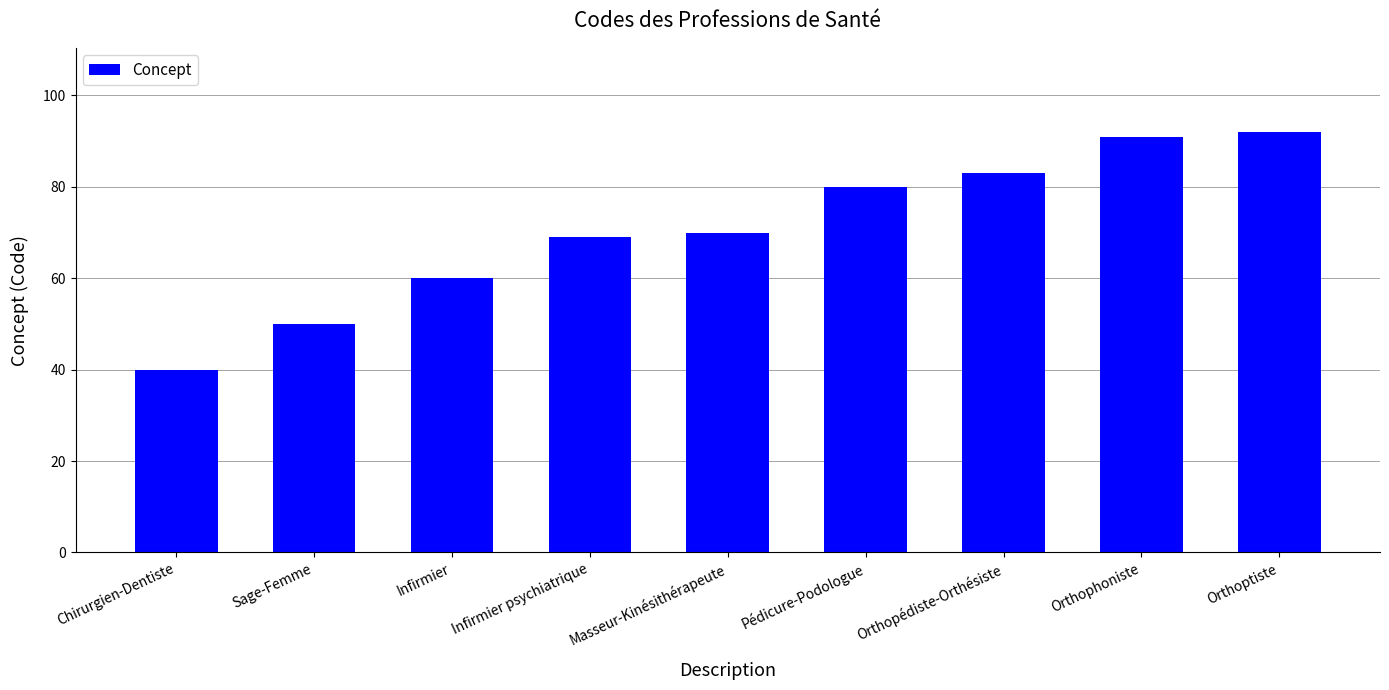

Reading left to right, what are all the values shown in this chart?

Chirurgien-Dentiste=40	Sage-Femme=50	Infirmier=60	Infirmier psychiatrique=69	Masseur-Kinésithérapeute=70	Pédicure-Podologue=80	Orthopédiste-Orthésiste=83	Orthophoniste=91	Orthoptiste=92